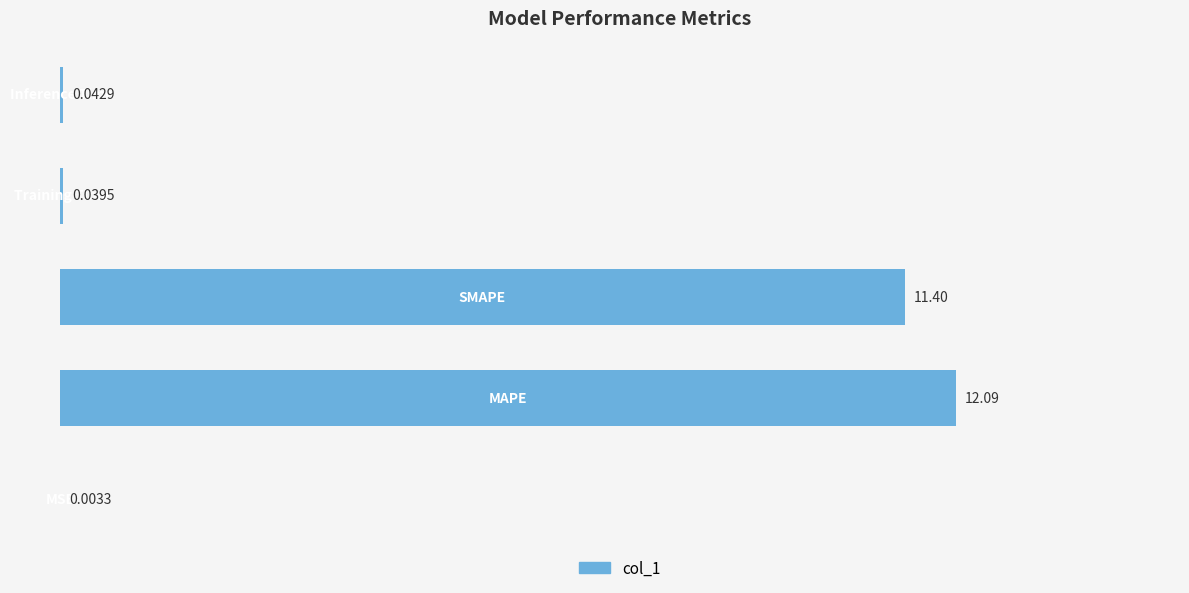

What is the sum of all values?

23.6